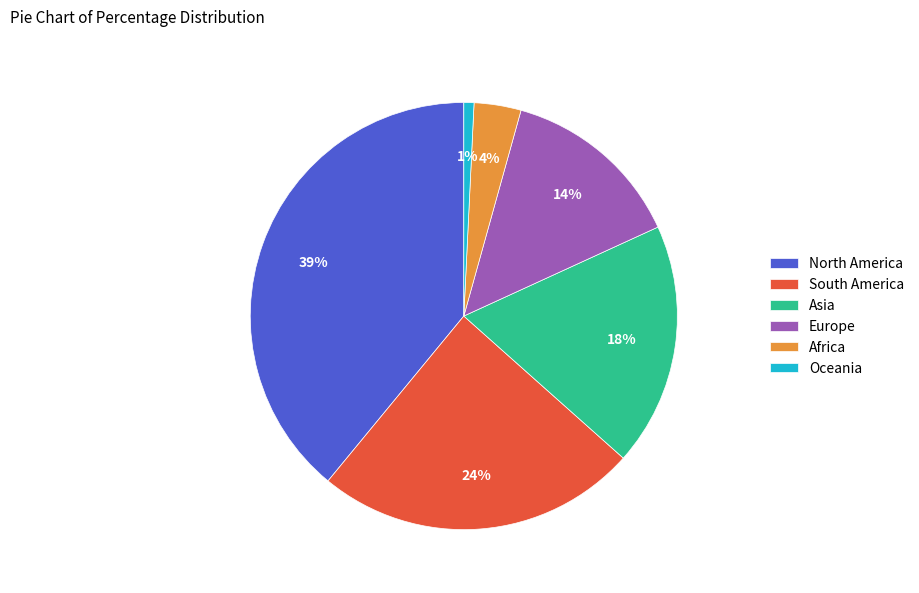

Between Asia and Africa, which is larger?

Asia